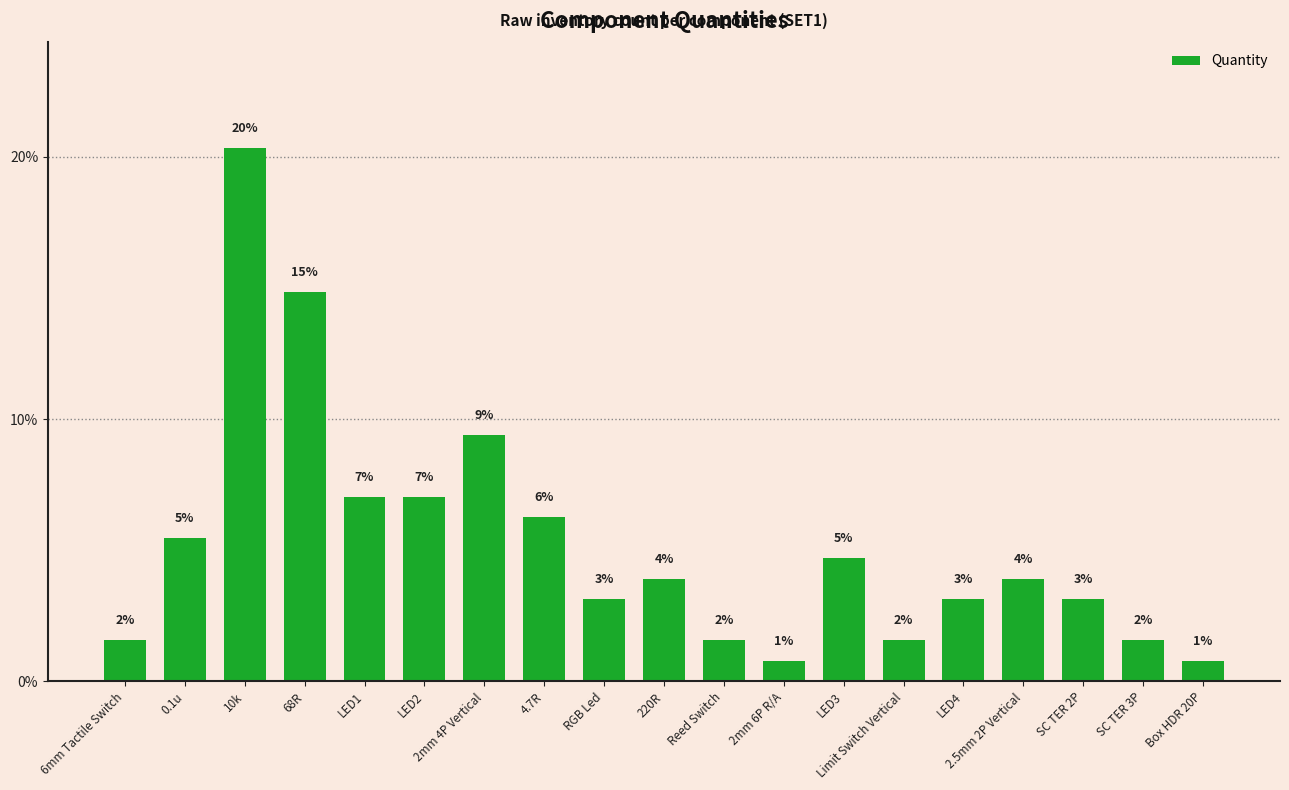

List the labels in order of value, smallest first.

2mm 6P R/A, Box HDR 20P, 6mm Tactile Switch, Reed Switch, Limit Switch Vertical, SC TER 3P, RGB Led, LED4, SC TER 2P, 220R, 2.5mm 2P Vertical, LED3, 0.1u, 4.7R, LED1, LED2, 2mm 4P Vertical, 68R, 10k